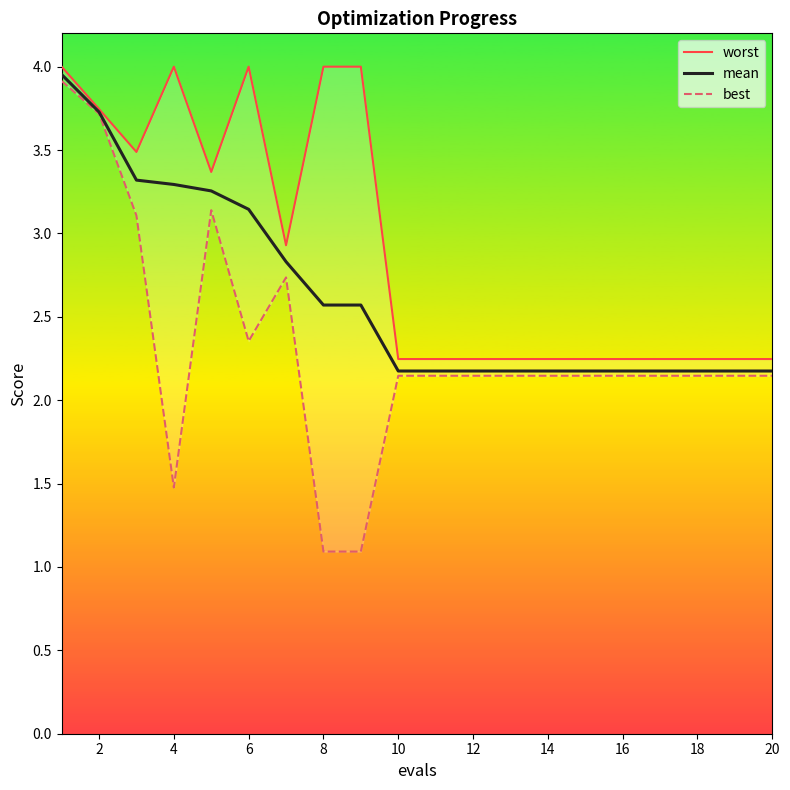

The mean series shows 1.0 at 16. True or false?

False